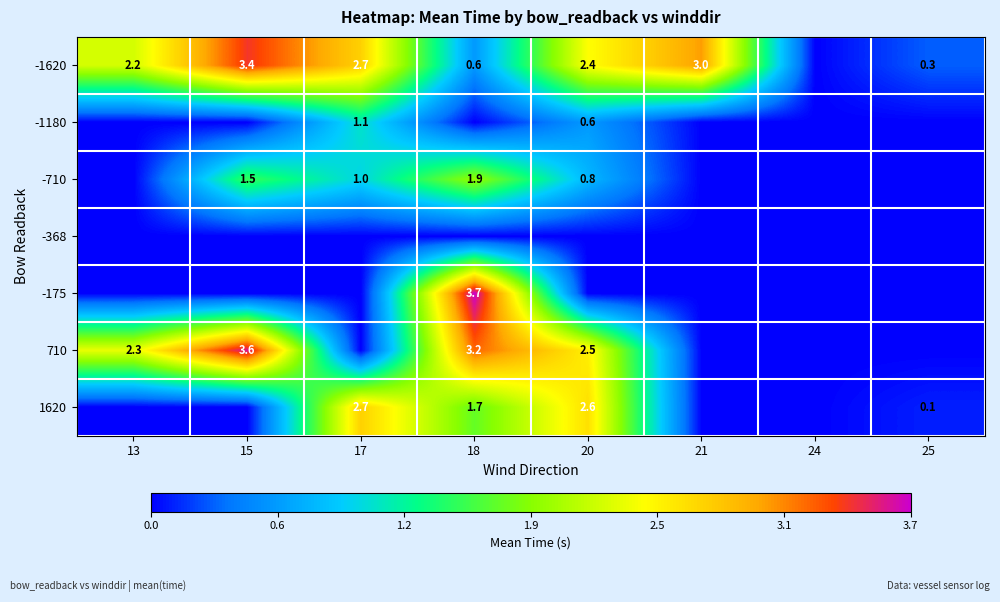

The -1180 series shows 1.6 at 17. True or false?

False